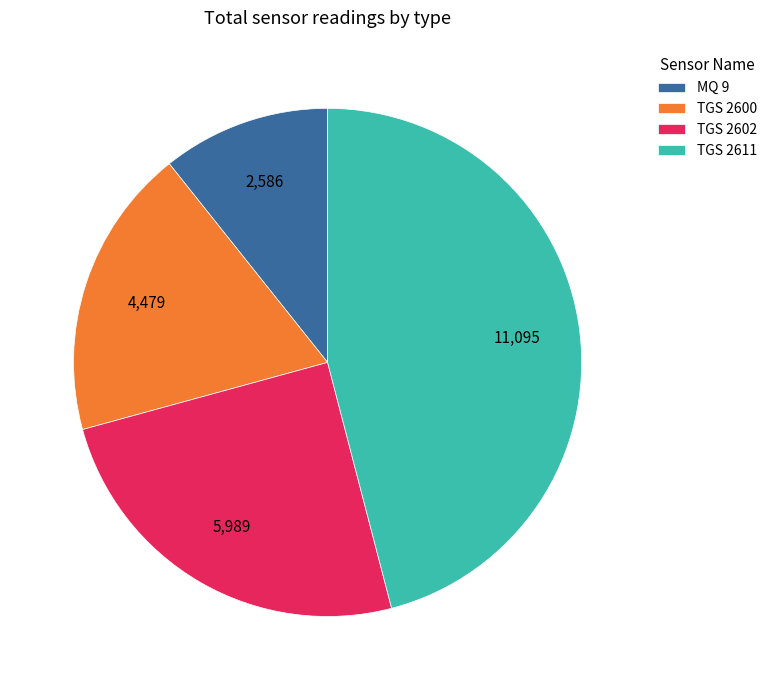

Rank the categories by value from highest to lowest.

TGS 2611, TGS 2602, TGS 2600, MQ 9